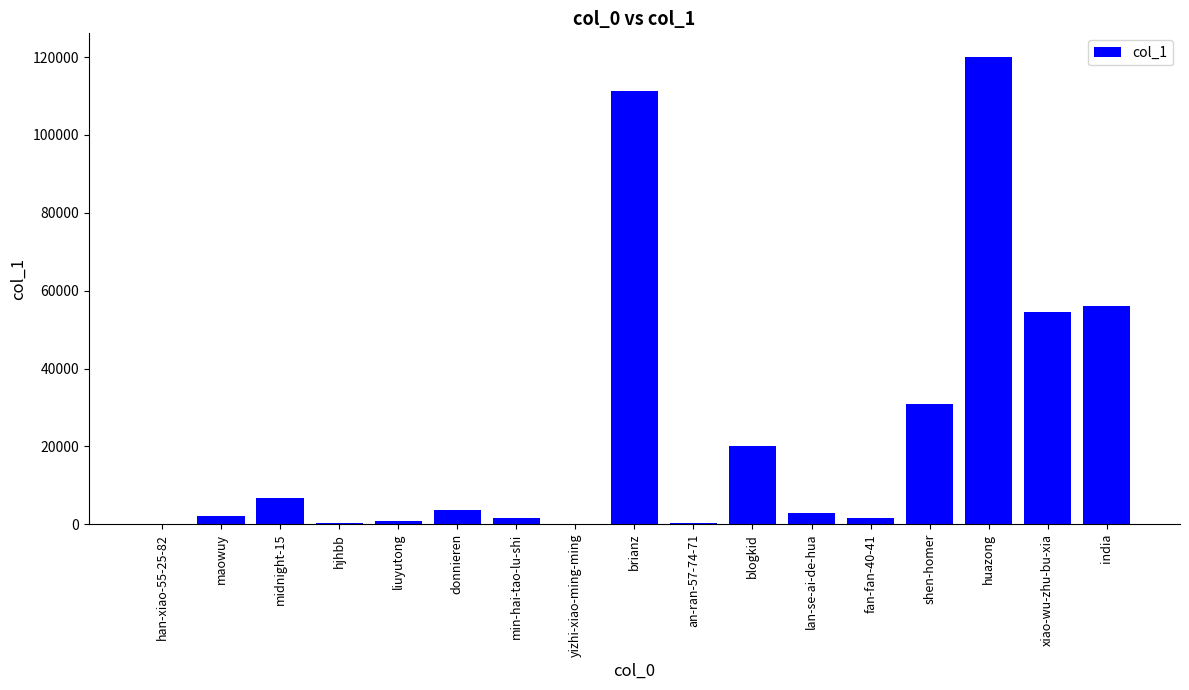

What is the approximate value at shen-homer?

30763